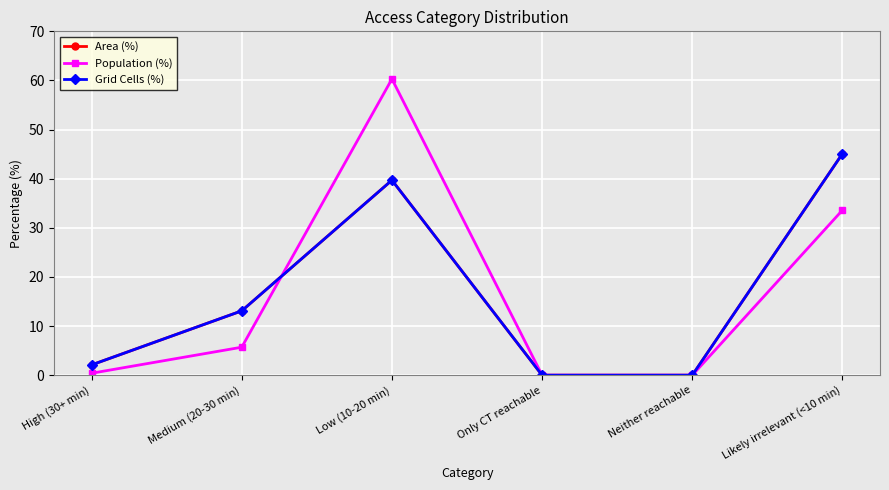

What is the label of the 4th point from the left?

Only CT reachable